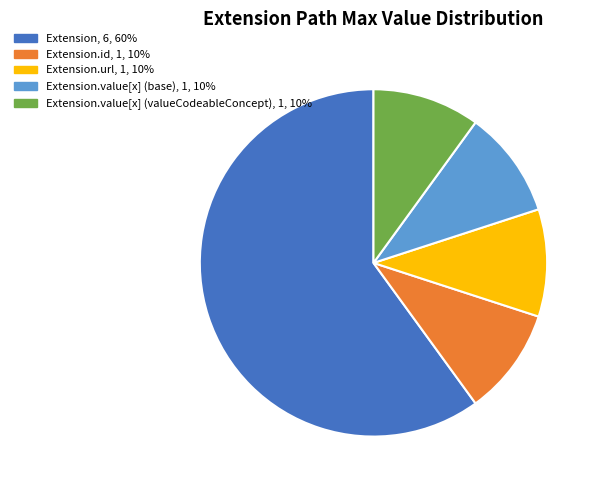

Is there a majority slice in this chart?

Yes